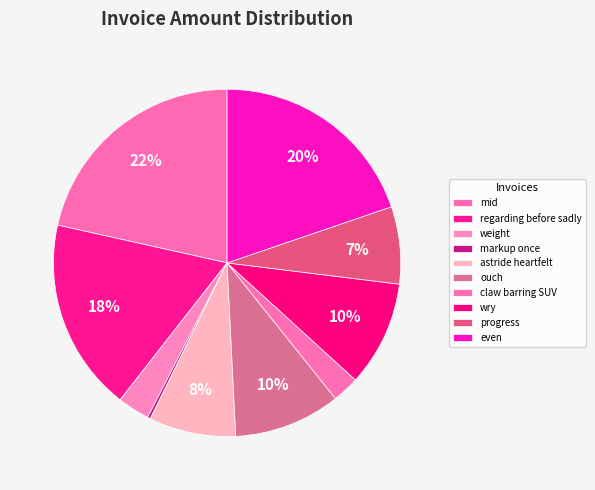

True or false: wry accounts for 10% of the total.

True